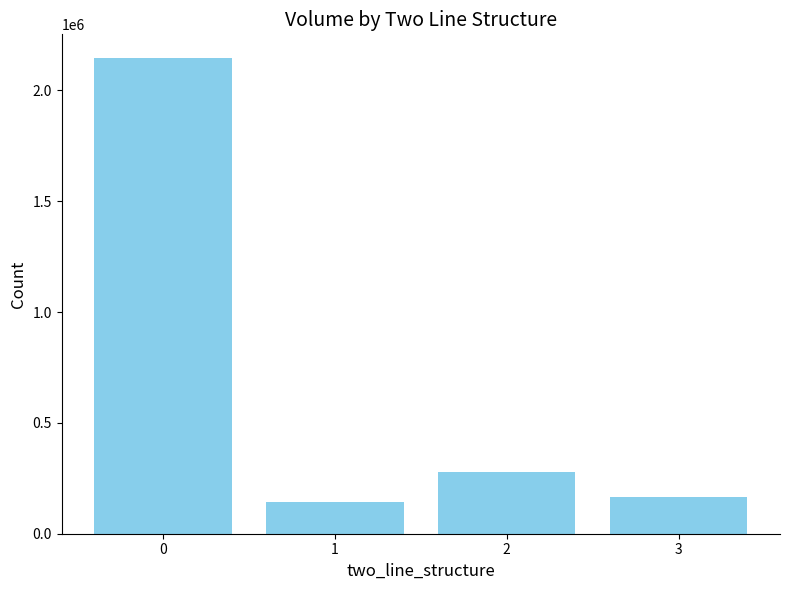

List the labels in order of value, smallest first.

1, 3, 2, 0